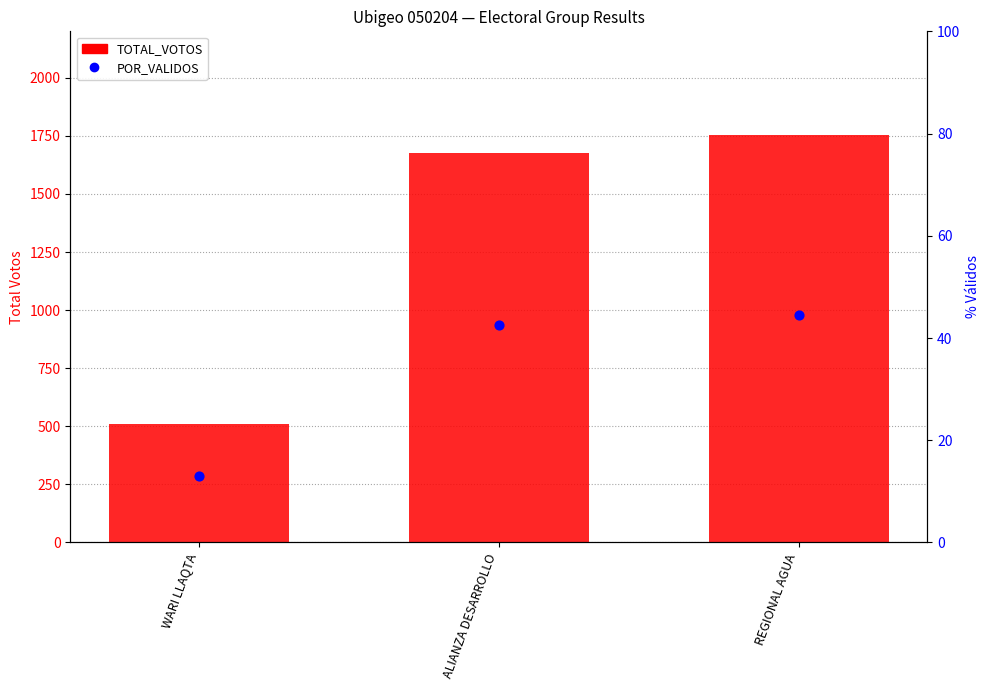

Which series contains the lowest Y value?

POR_VALIDOS